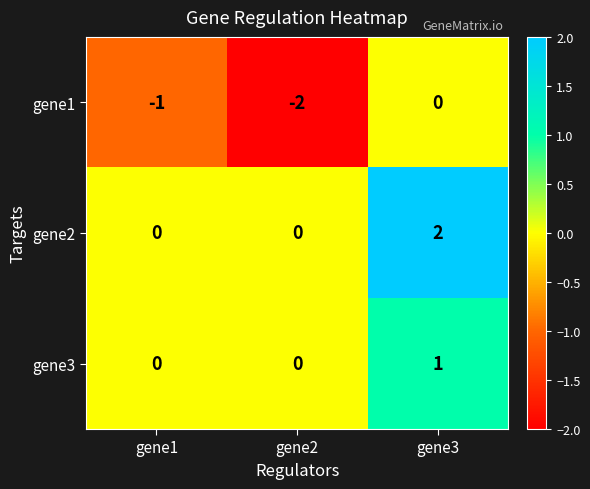

What is the greatest value displayed?

2